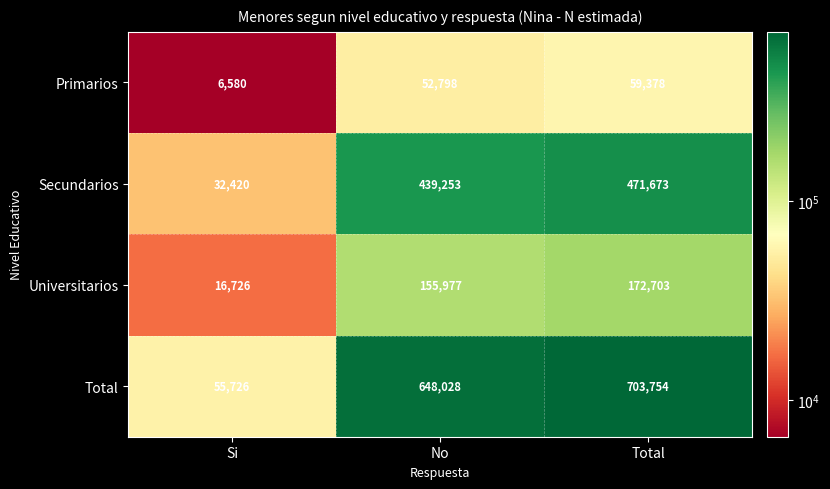

Reading left to right, transcribe all the data shown in this chart.

Primarios: Si=6580	No=52798	Total=59378
Secundarios: Si=32420	No=439253	Total=471673
Universitarios: Si=16726	No=155977	Total=172703
Total: Si=55726	No=648028	Total=703754